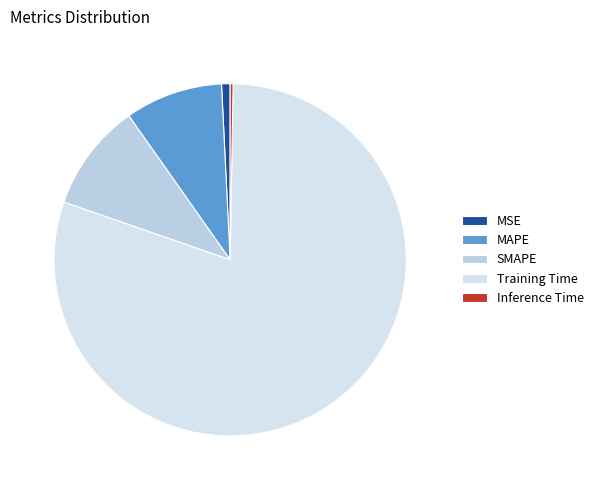

Does any single category account for the majority?

Yes